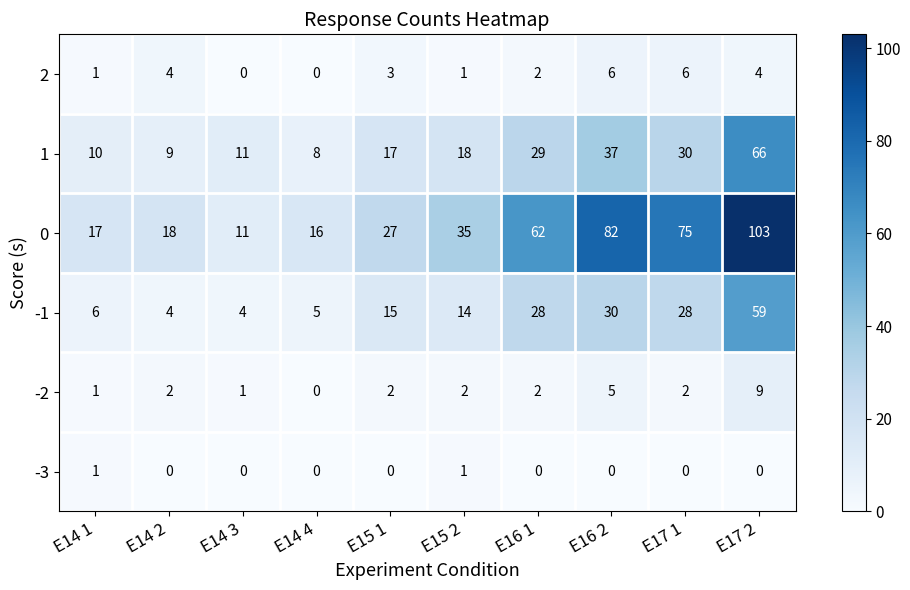

Which series has the largest total across all categories?

0